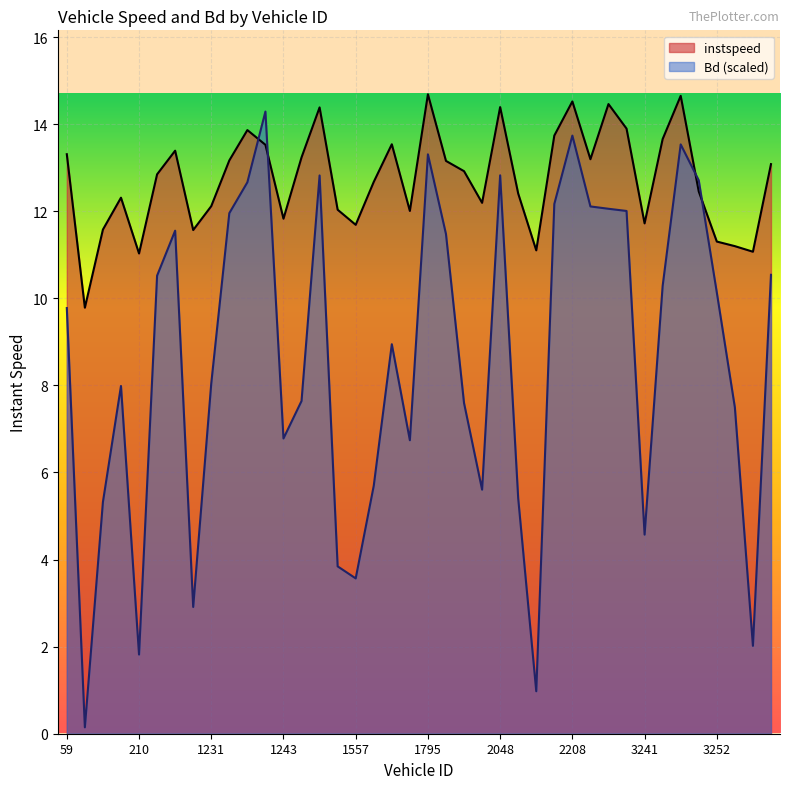

What is the sum of all instspeed values?

509.7